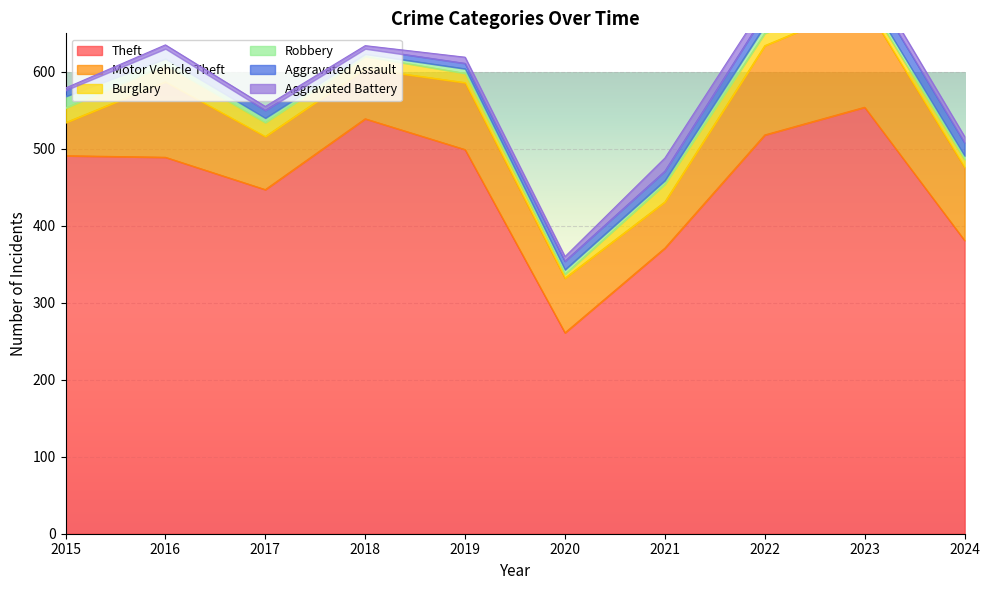

At which label does Motor Vehicle Theft first exceed 87?

2016